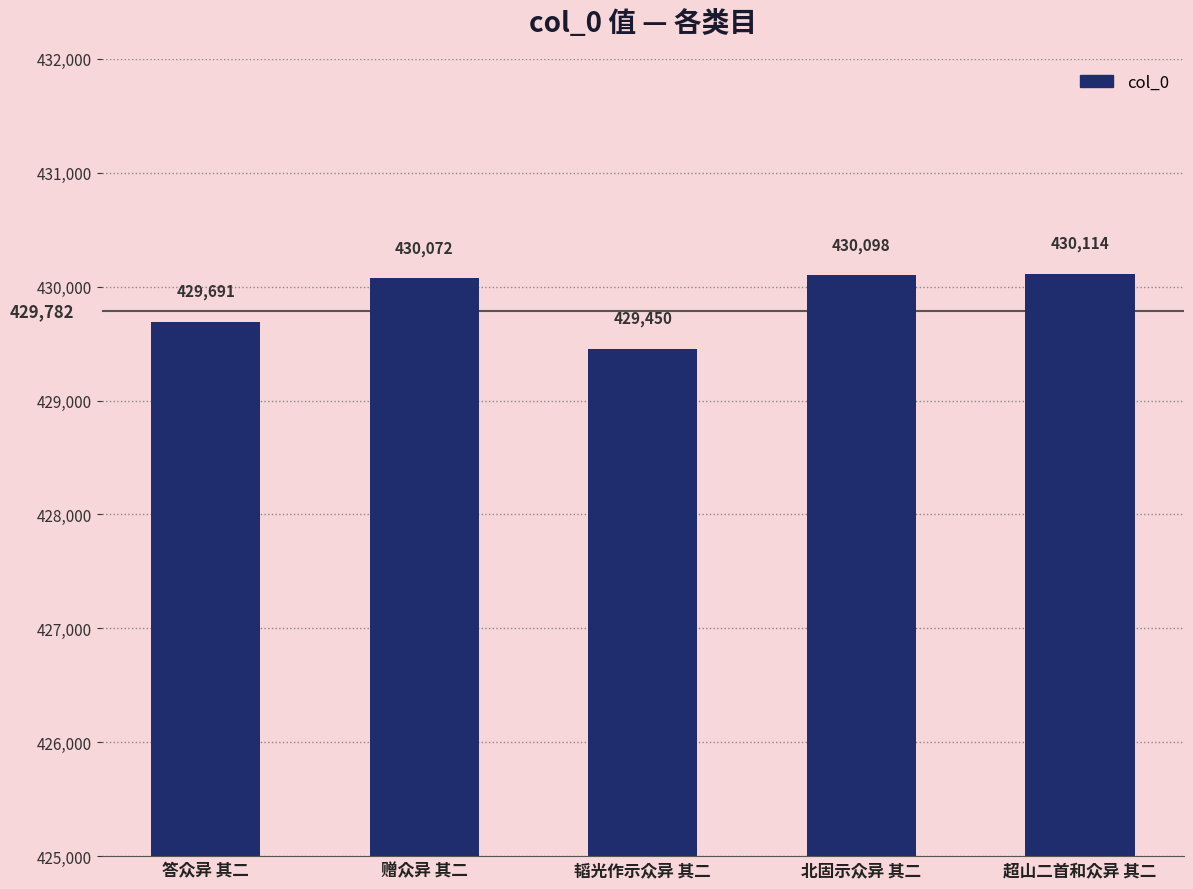

Between 赠众异 其二 and 韬光作示众异 其二, which is larger?

赠众异 其二